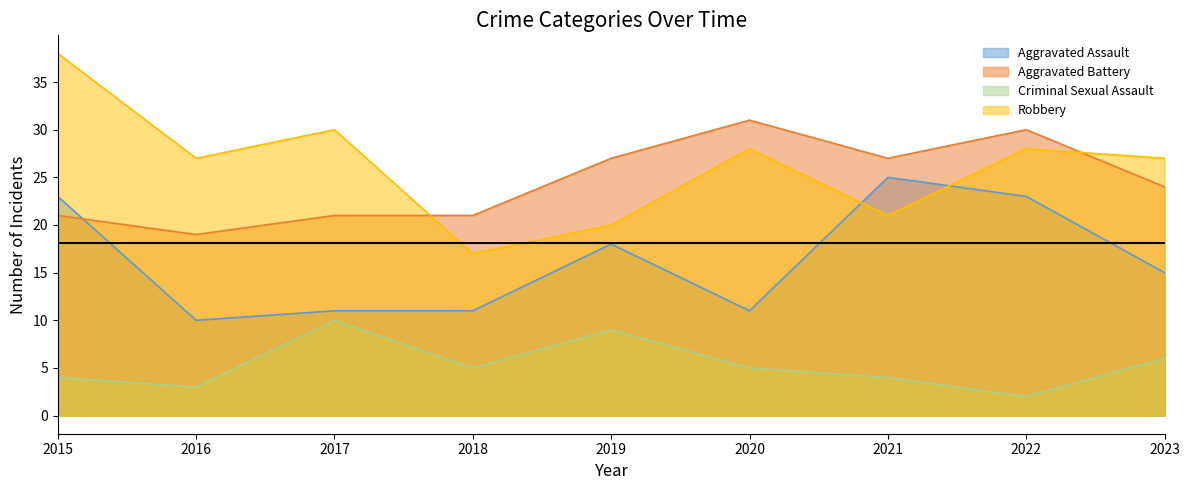

Rank the series by their maximum value, from lowest to highest.

Criminal Sexual Assault, Aggravated Assault, Aggravated Battery, Robbery